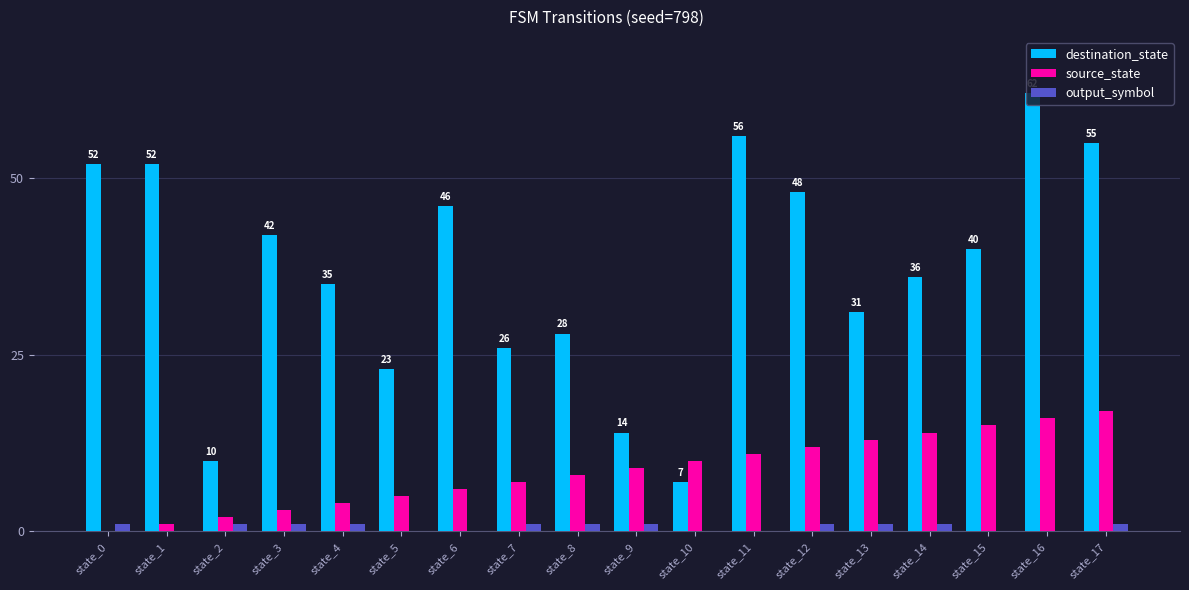

Are the bars grouped side by side (vs. stacked)?

Yes